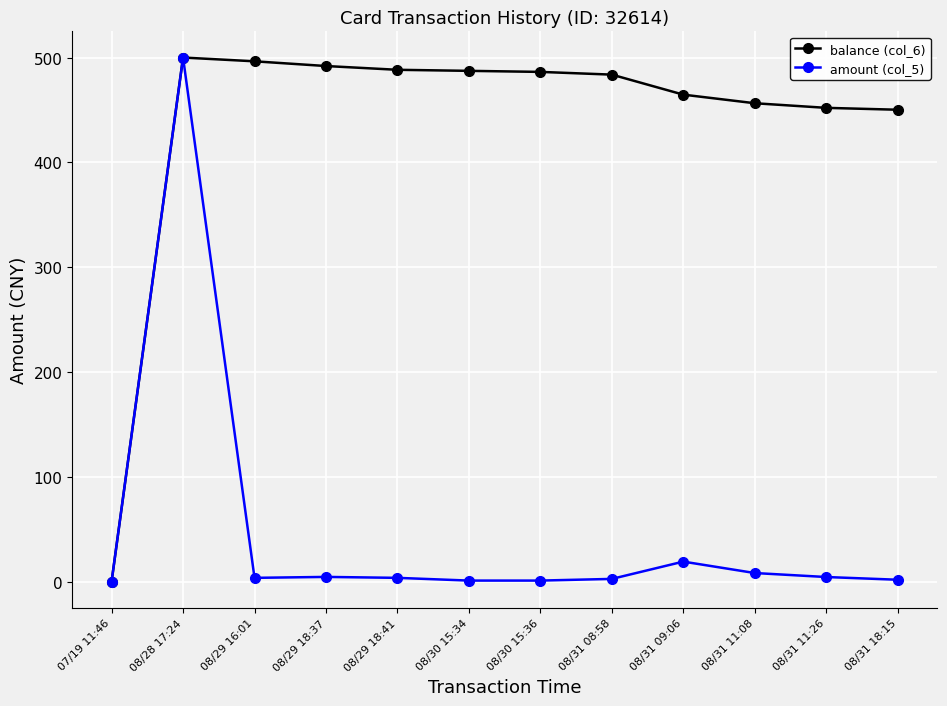

What is the label of the 3rd point from the left?

08/29 16:01